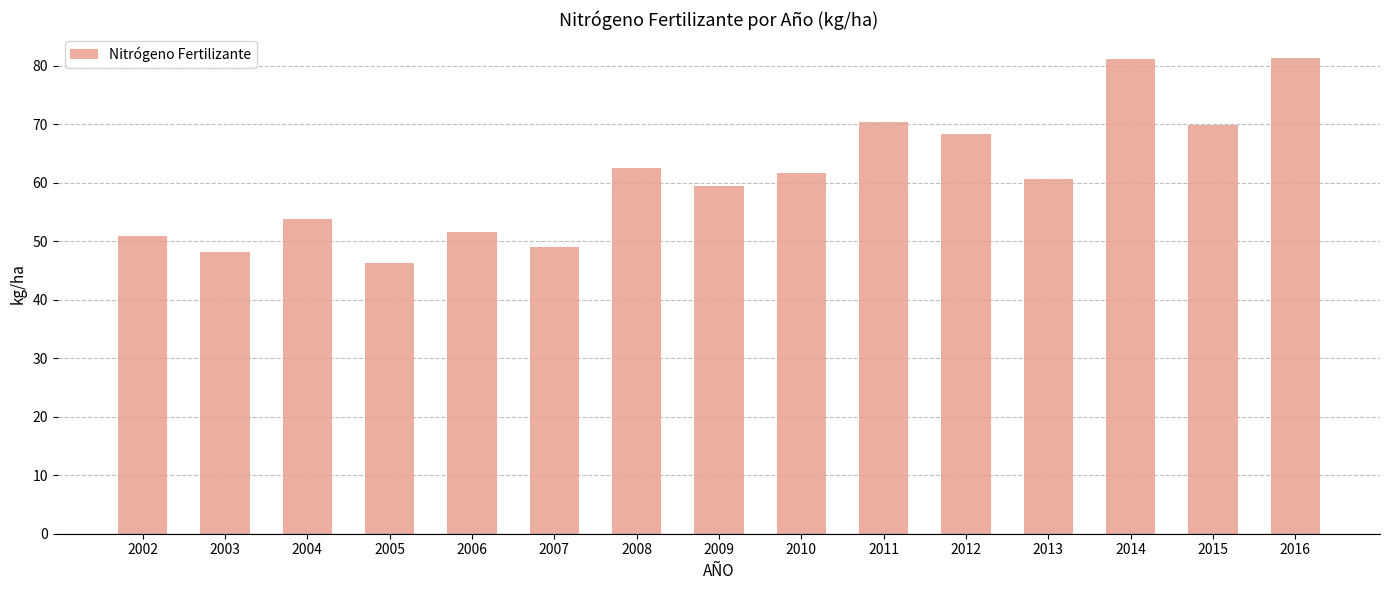

What is the sum of all values?

915.0